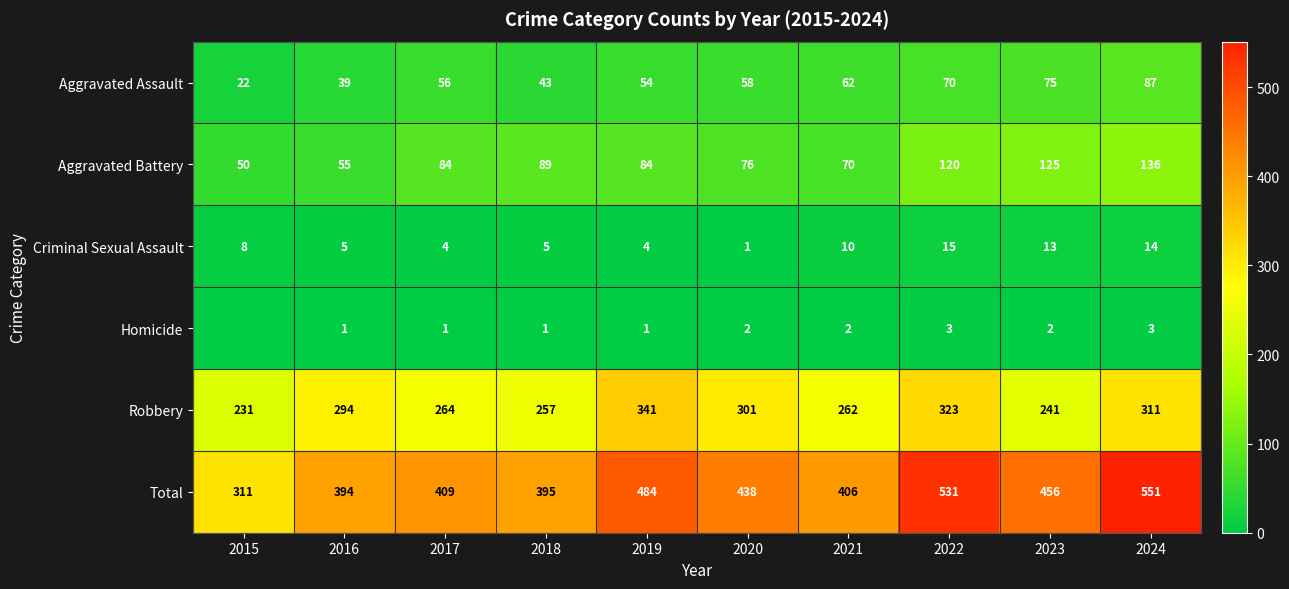

List the labels in order of Robbery value, smallest first.

2015, 2023, 2018, 2021, 2017, 2016, 2020, 2024, 2022, 2019